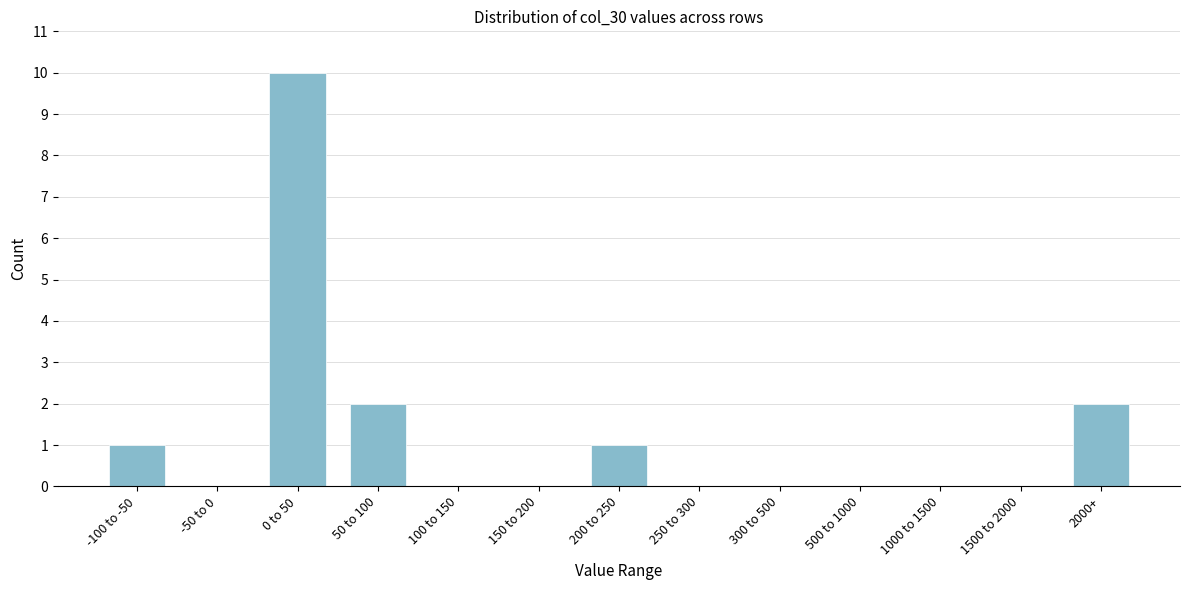

Reading left to right, extract all data points from this chart.

-100 to -50=1	-50 to 0=0	0 to 50=10	50 to 100=2	100 to 150=0	150 to 200=0	200 to 250=1	250 to 300=0	300 to 500=0	500 to 1000=0	1000 to 1500=0	1500 to 2000=0	2000+=2